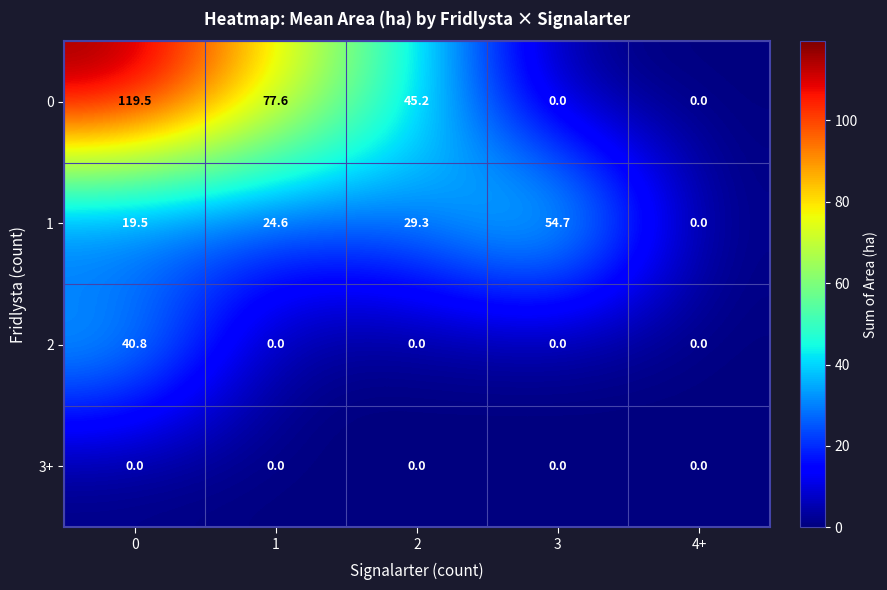

Read the 1 value at 2.

29.3